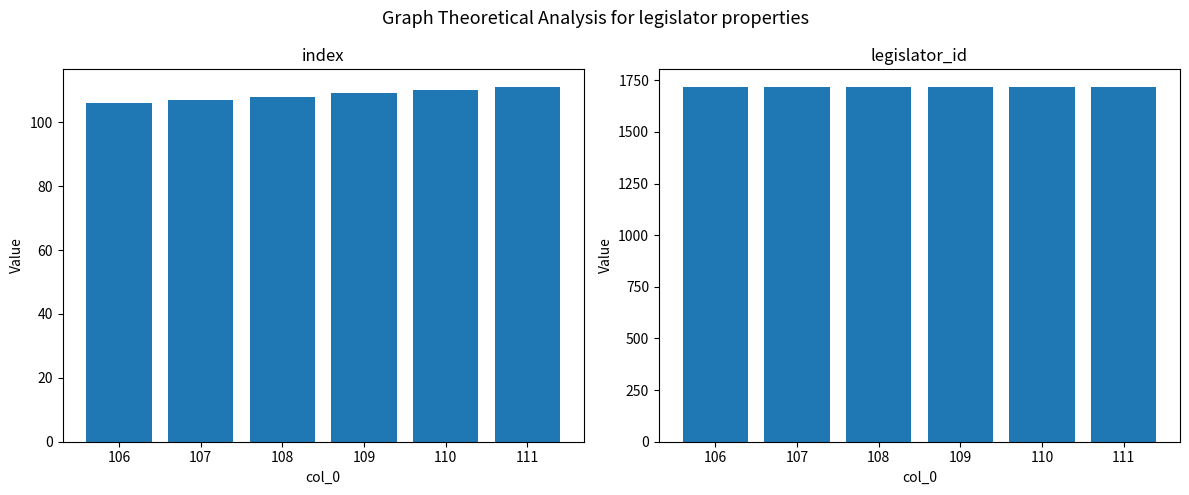

Which label corresponds to the largest value in the chart?

106